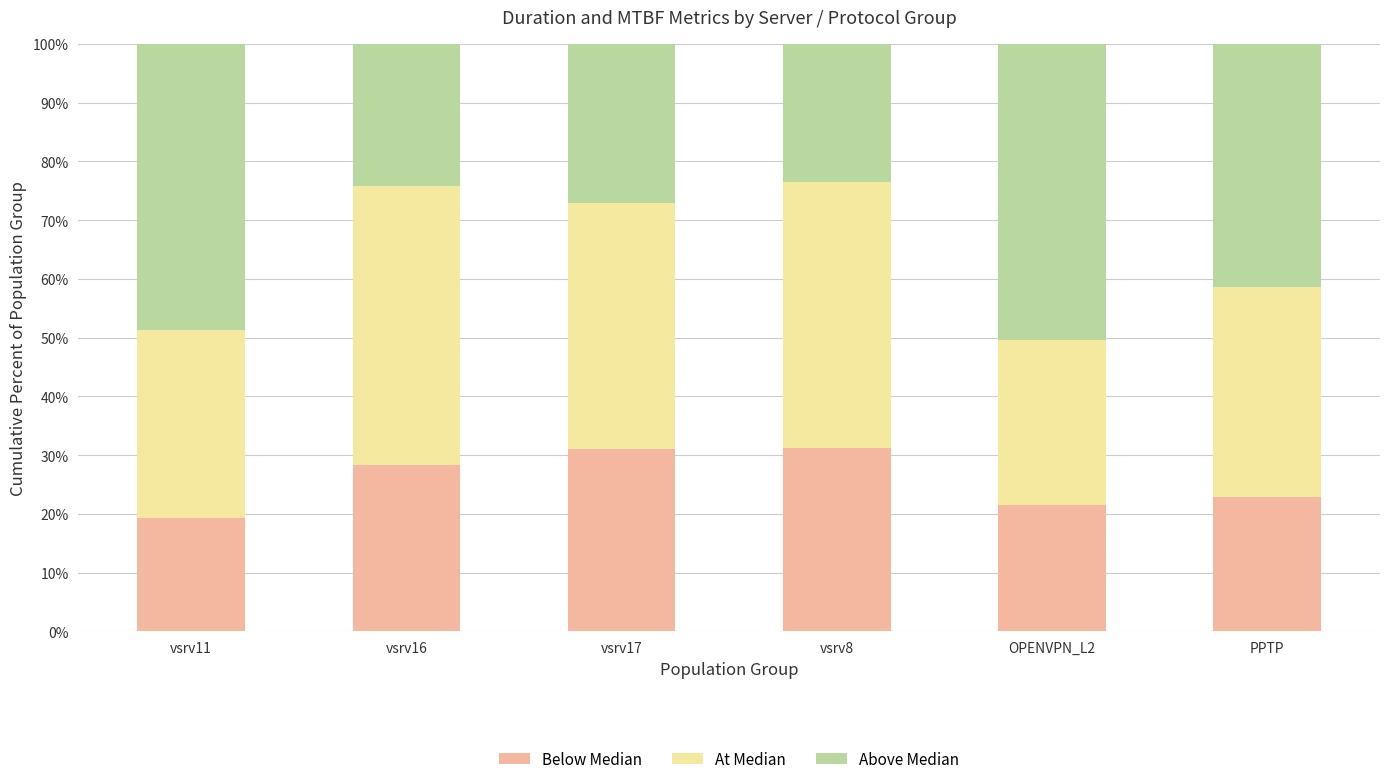

What is the highest value of the Below Median series?

31.3